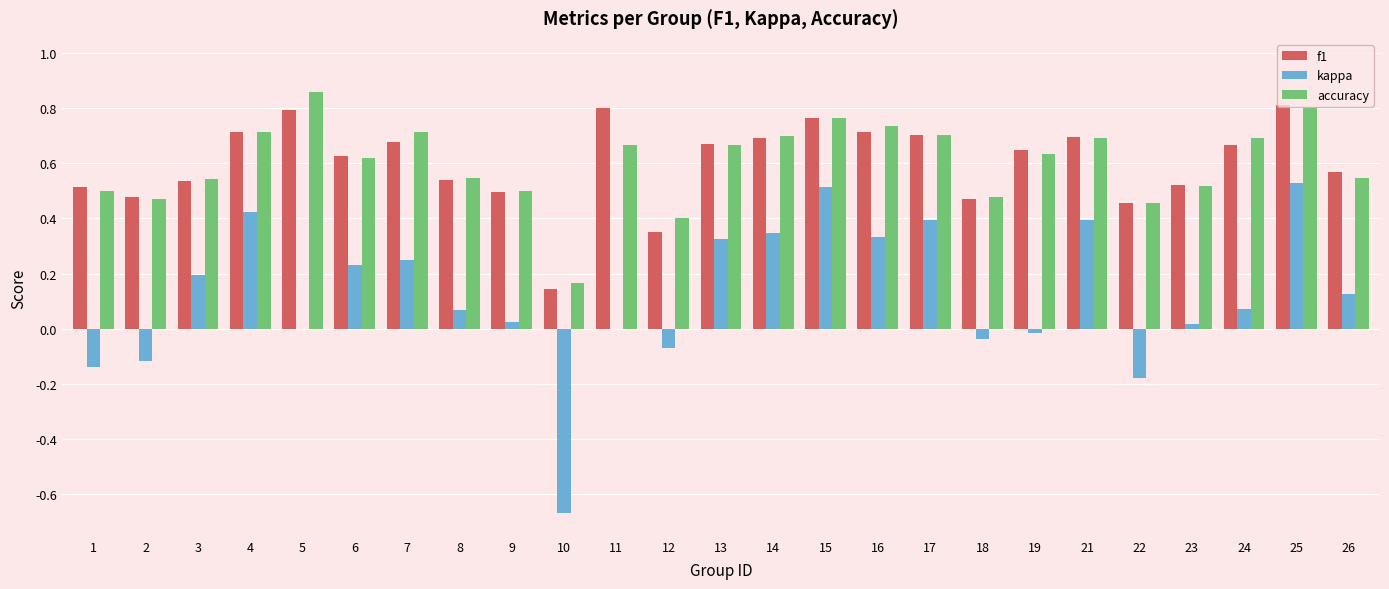

Is the value of accuracy at 9 greater than the value of f1 at 16?

No